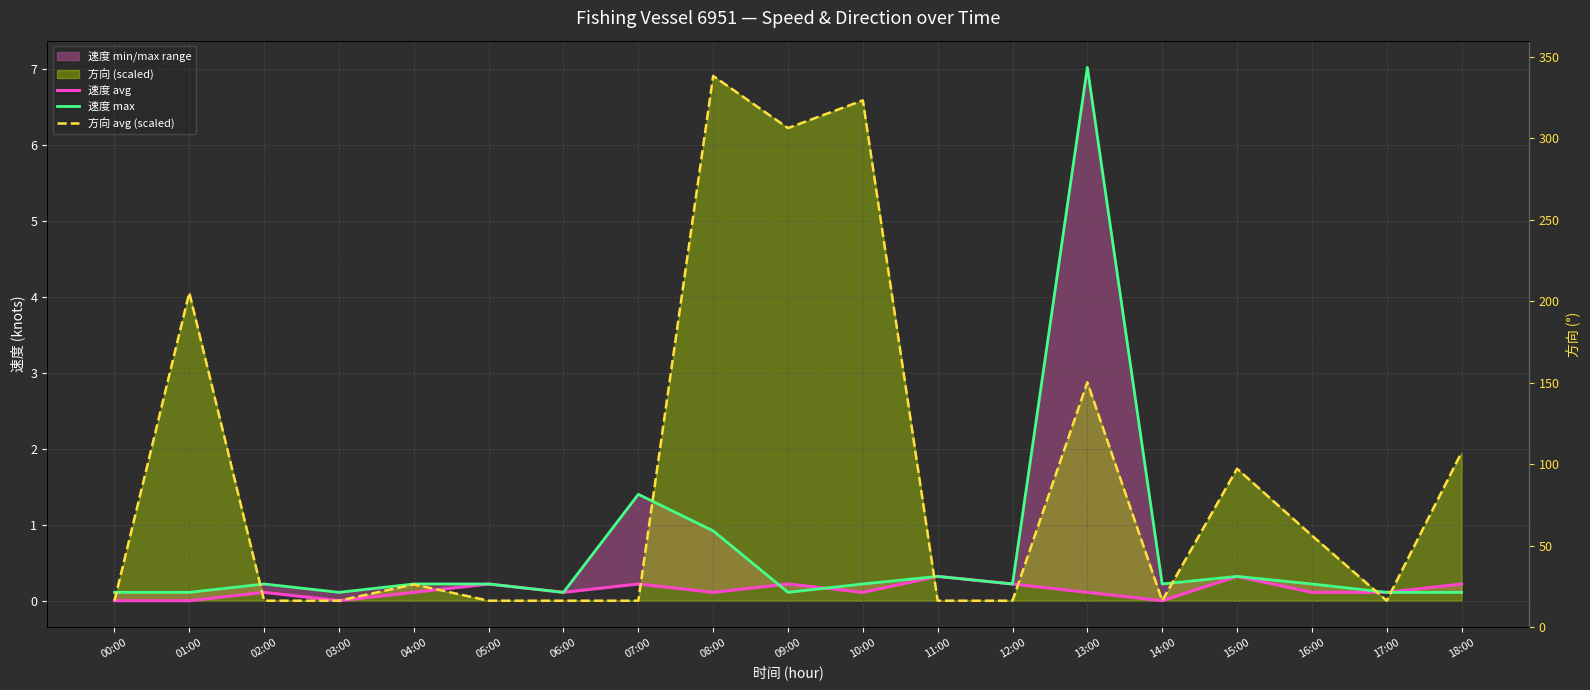

How many lines are shown in the chart?

3